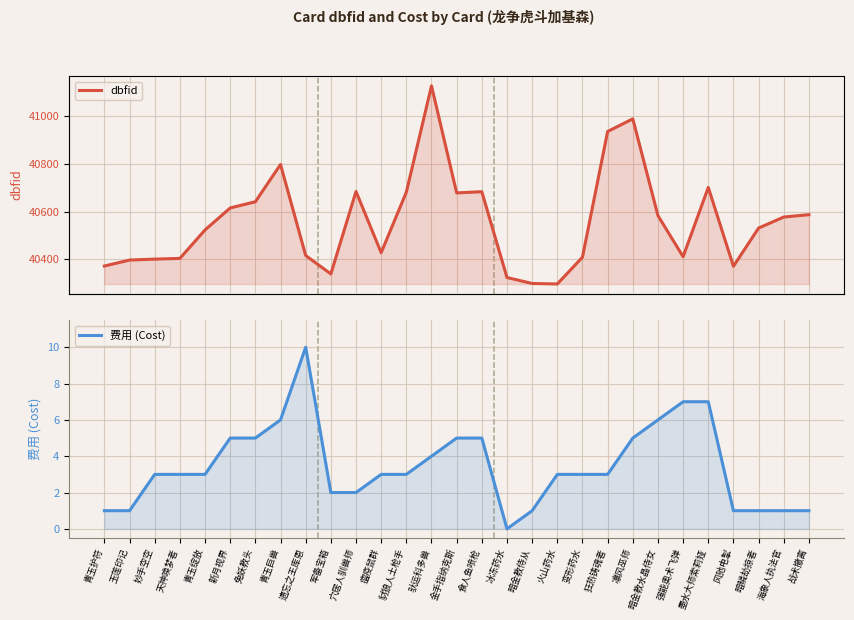

List the series in order of their overall mean, highest first.

dbfid, 费用 (Cost)